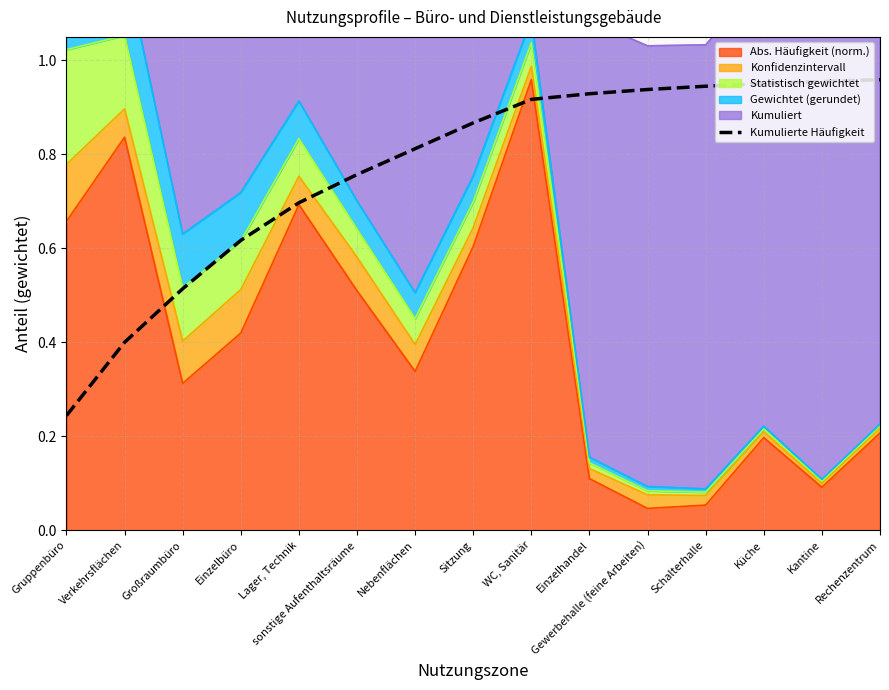

Reading right to left, what are all the values shown in this chart?

Rechenzentrum=1.0	Kantine=1.0	Küche=1.0	Schalterhalle=0.9	Gewerbehalle (feine Arbeiten)=0.9	Einzelhandel=0.9	WC, Sanitär=0.9	Sitzung=0.9	Nebenflächen=0.8	sonstige Aufenthaltsräume=0.8	Lager, Technik=0.7	Einzelbüro=0.6	Großraumbüro=0.5	Verkehrsflächen=0.4	Gruppenbüro=0.2